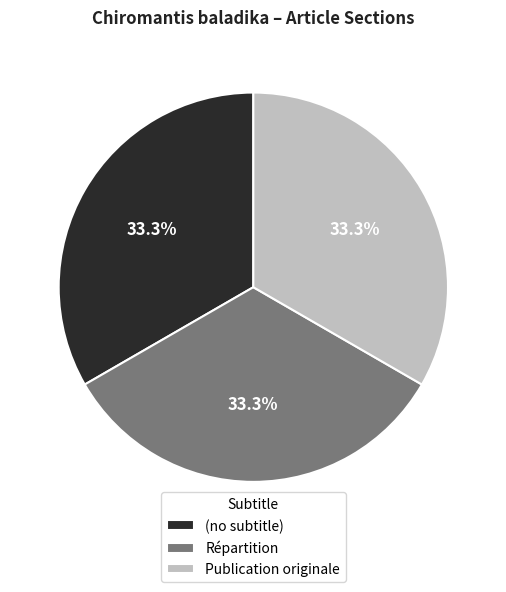

Is (no subtitle) the majority of the pie?

No